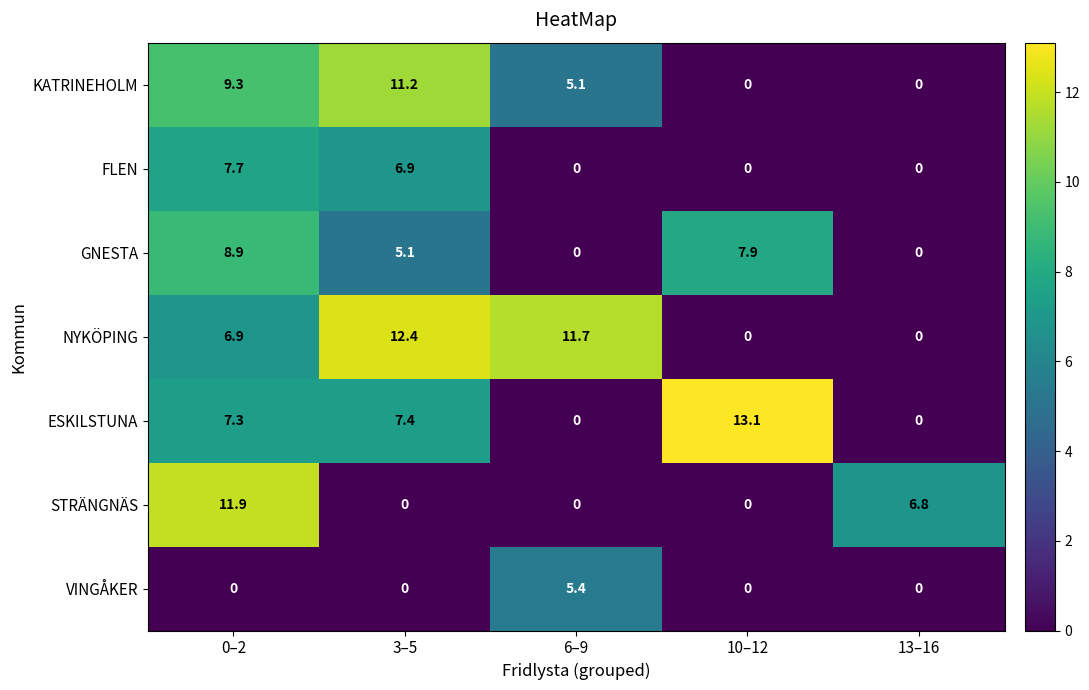

True or false: KATRINEHOLM has a value of 11.2 at 3–5.

True